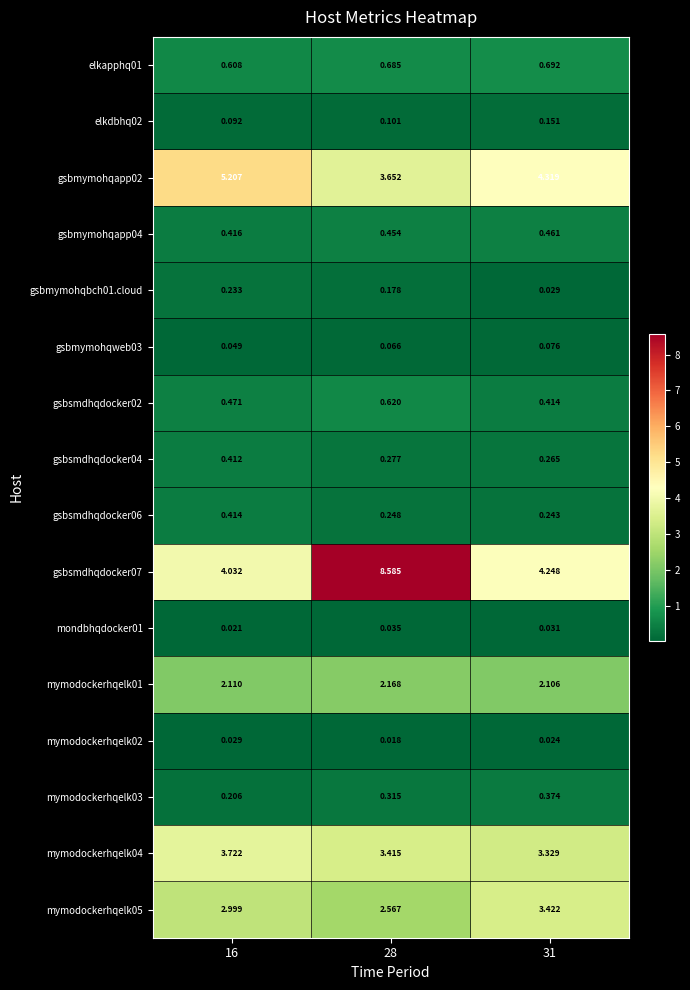

How many series are shown in this chart?

16